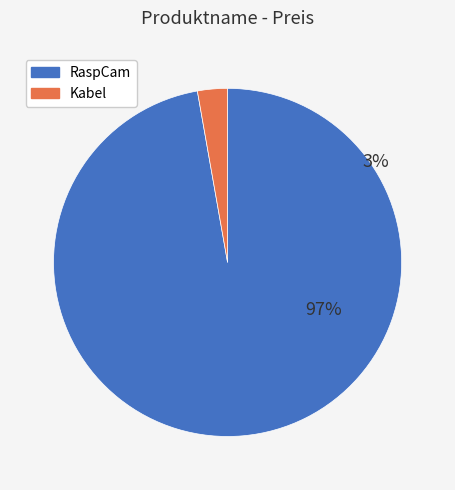

Which slice is the smallest?

Kabel